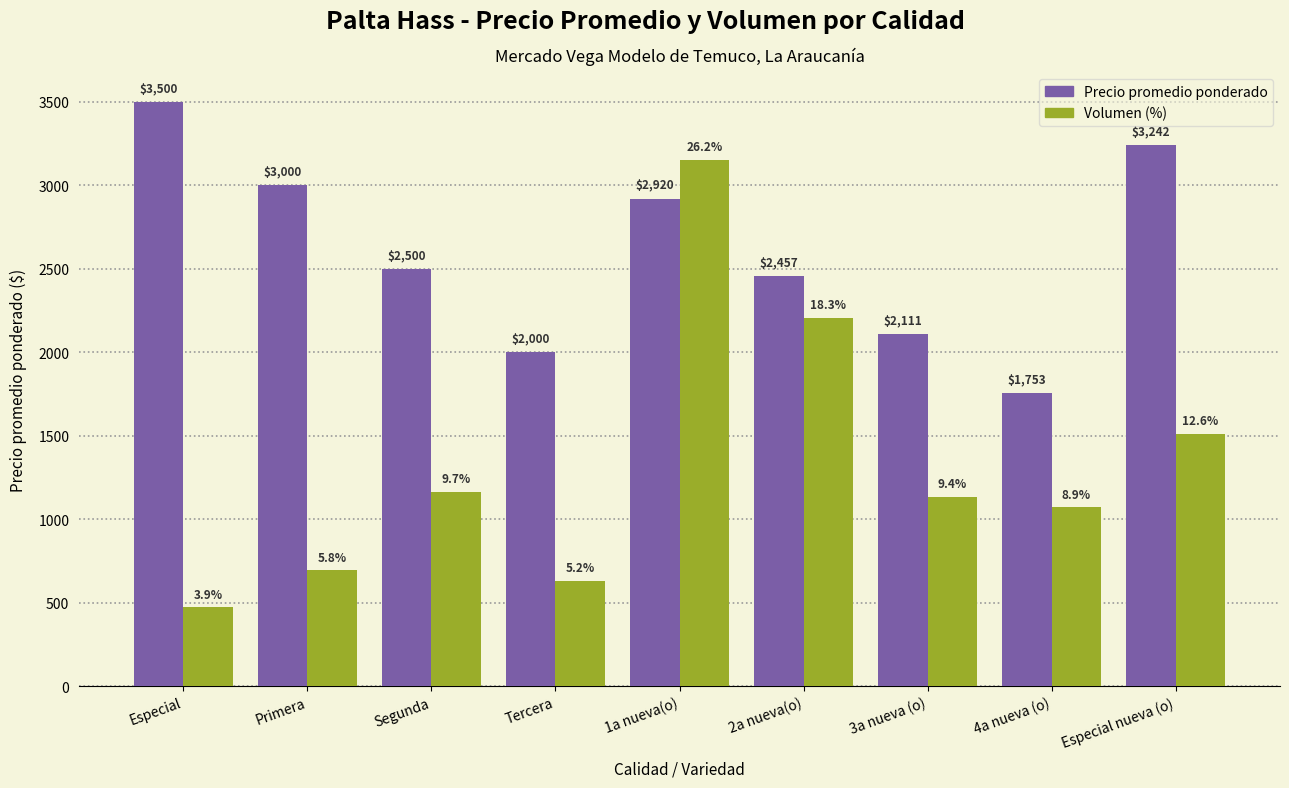

Which series has the largest total across all categories?

Precio promedio ponderado